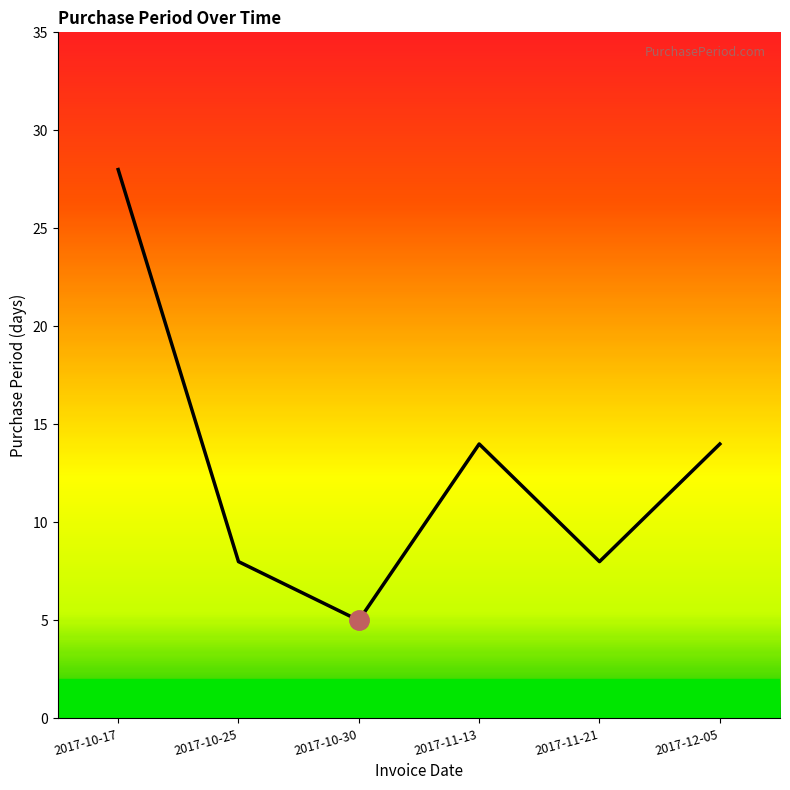

What is the greatest value displayed?

28